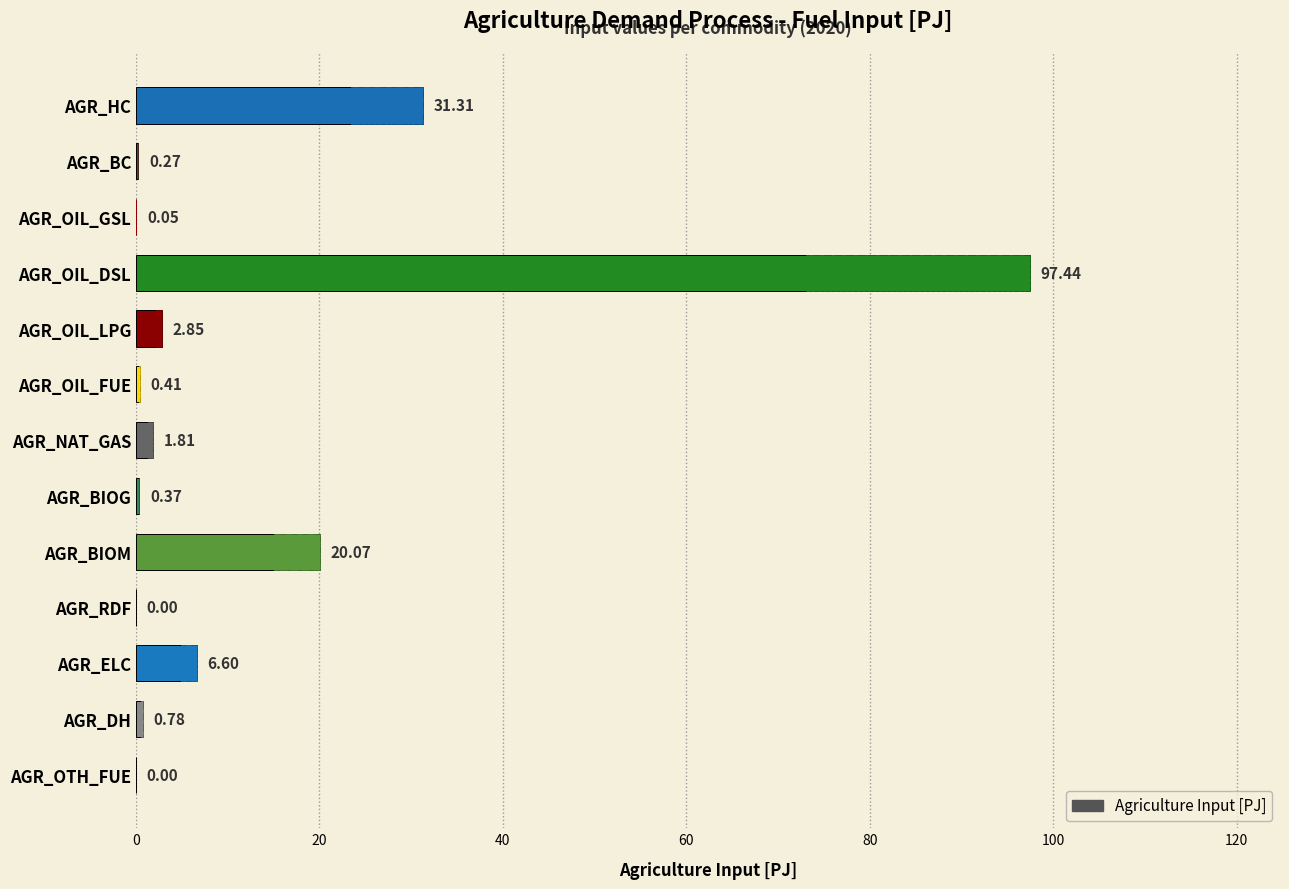

Are the bars horizontal?

Yes